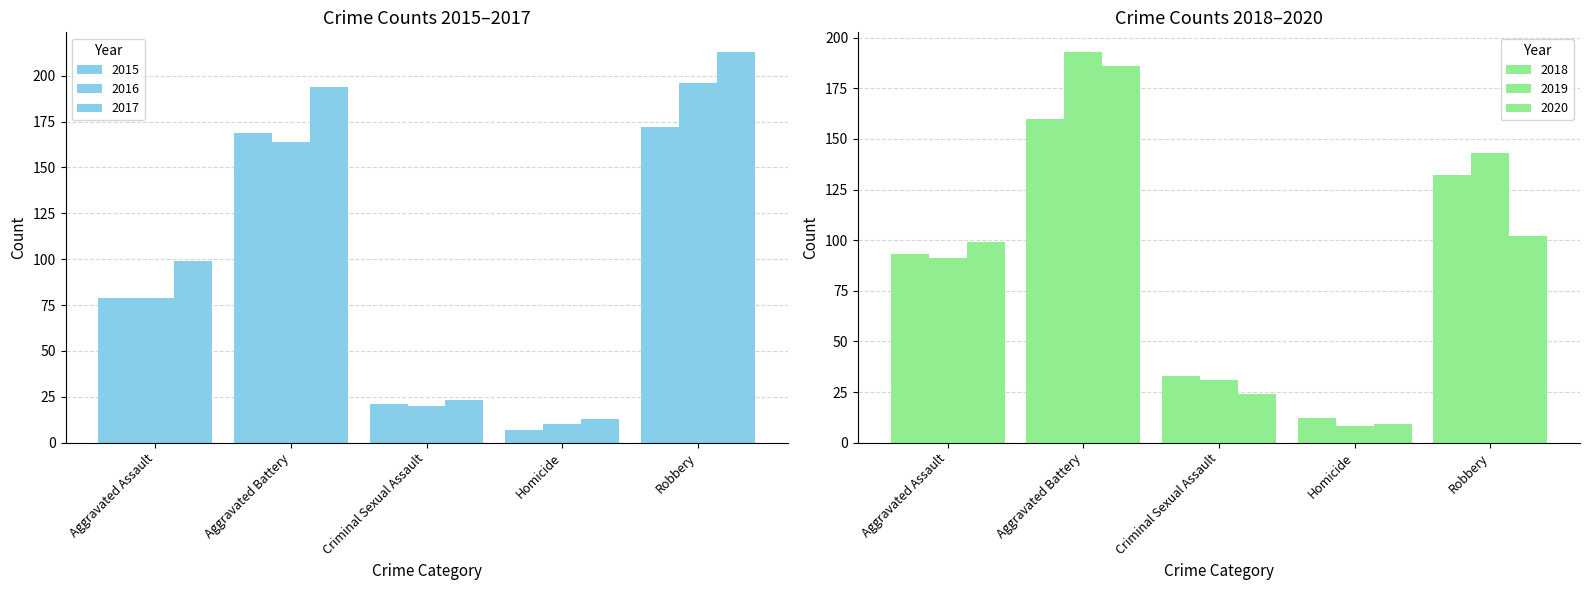

What position from the right is Aggravated Assault?

5